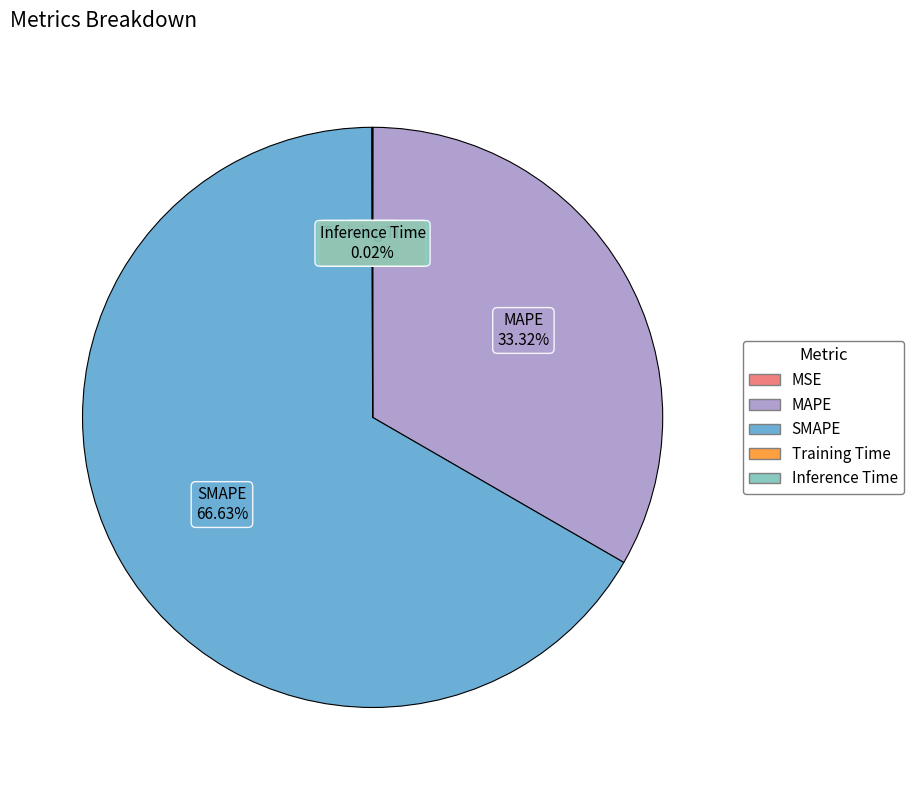

Is there any slice that represents more than half of the pie?

Yes